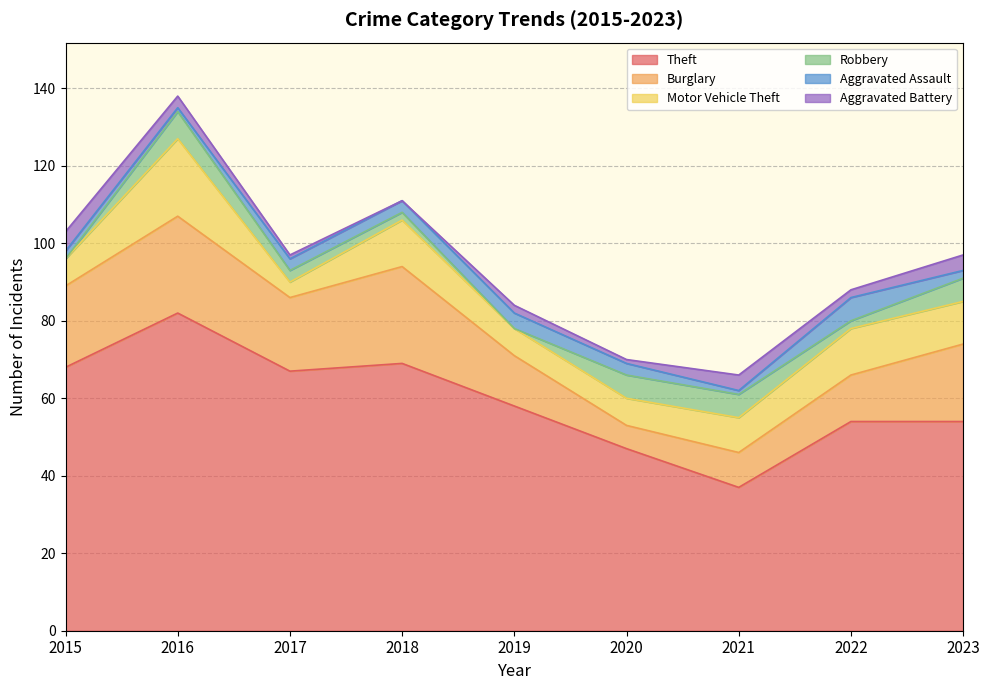

The Burglary series shows 21 at 2015. True or false?

True